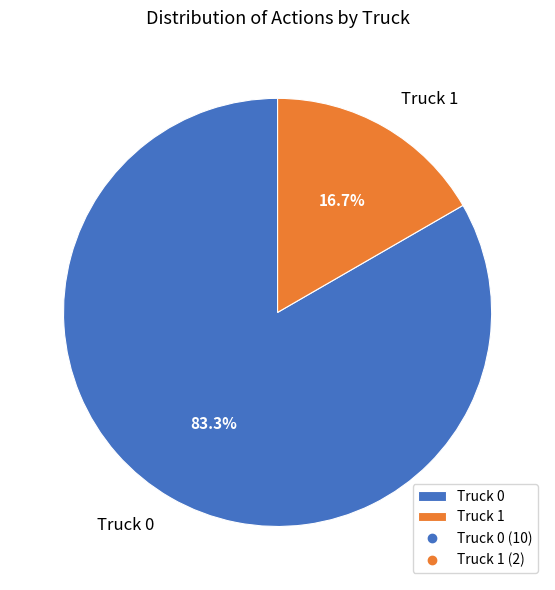

Does Truck 1 represent more than half of the total?

No